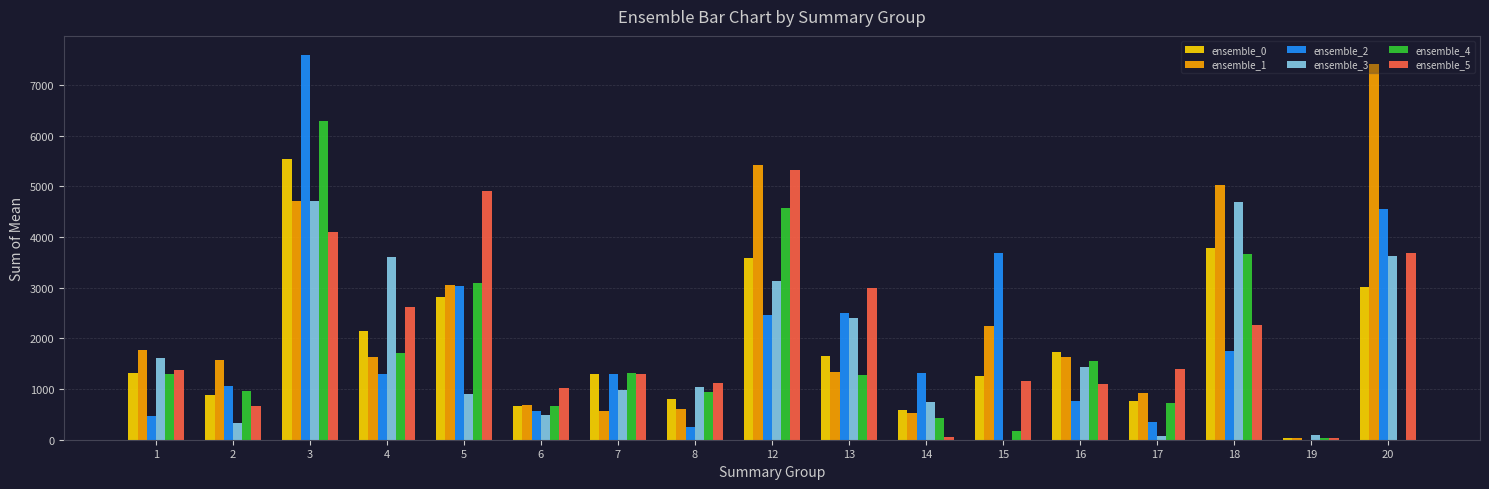

What is the greatest value displayed?

7593.1